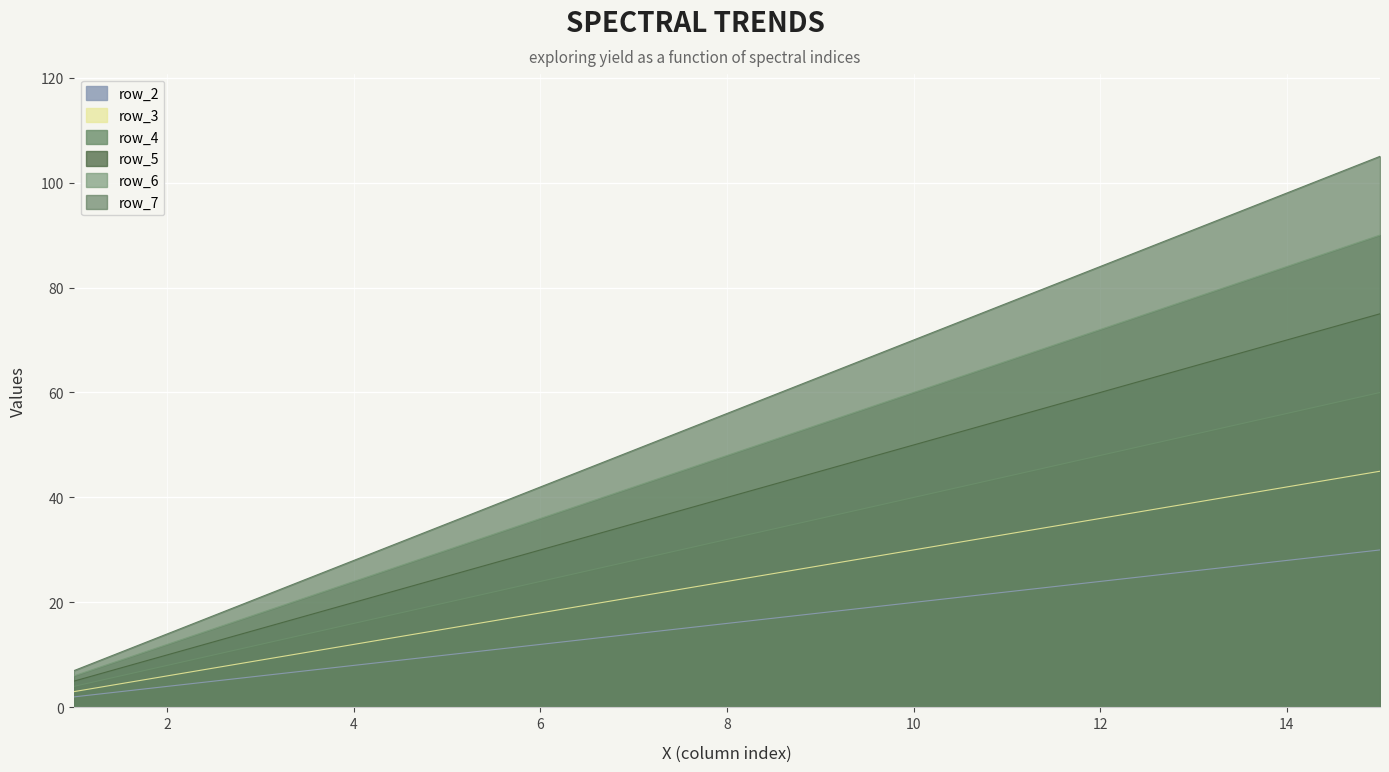

How many lines are shown in the chart?

6